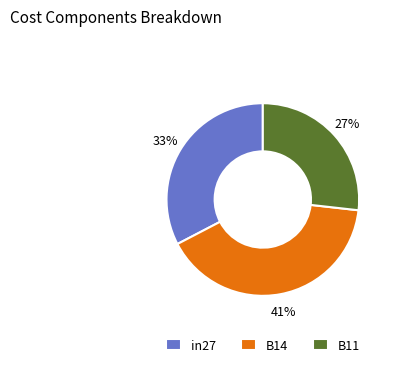

Rank the categories by value from lowest to highest.

B11, in27, B14